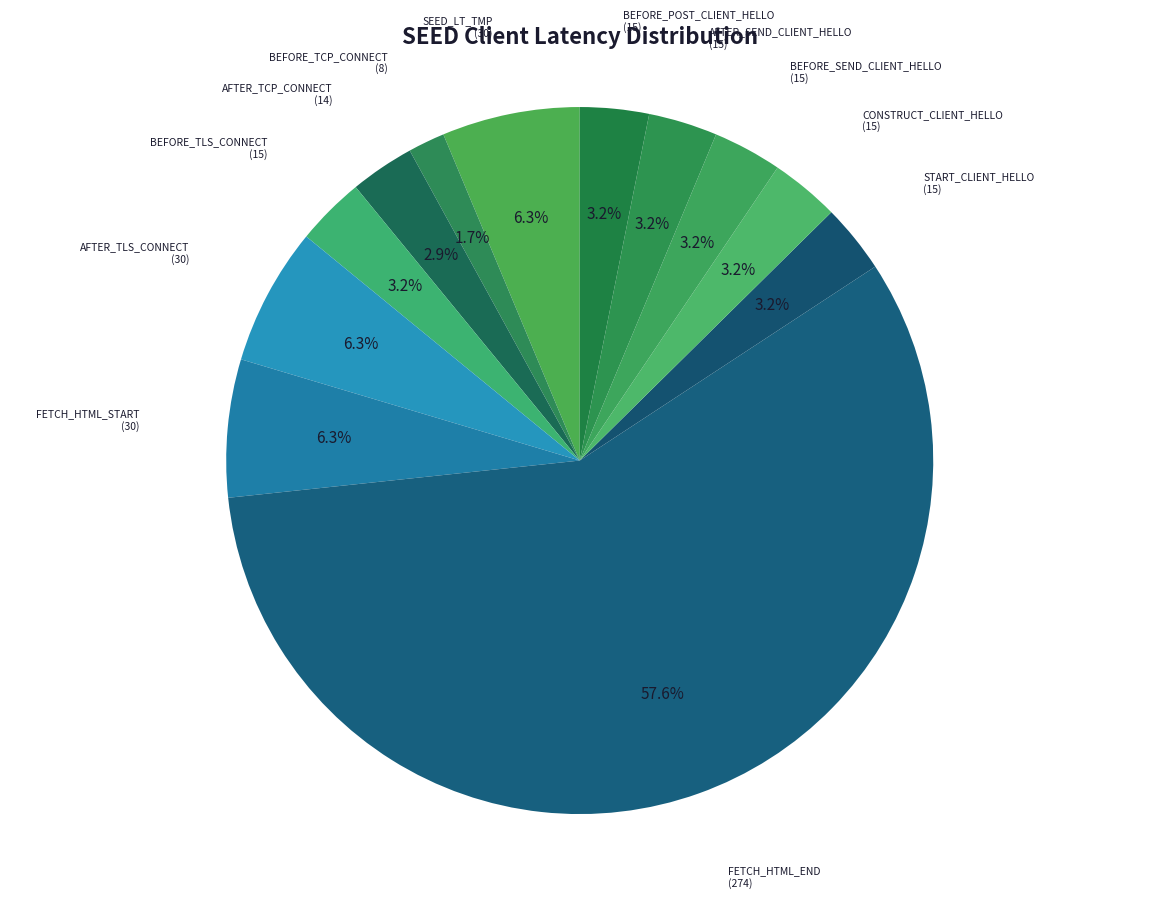

Is the sum of AFTER_TCP_CONNECT and AFTER_SEND_CLIENT_HELLO greater than half?

No